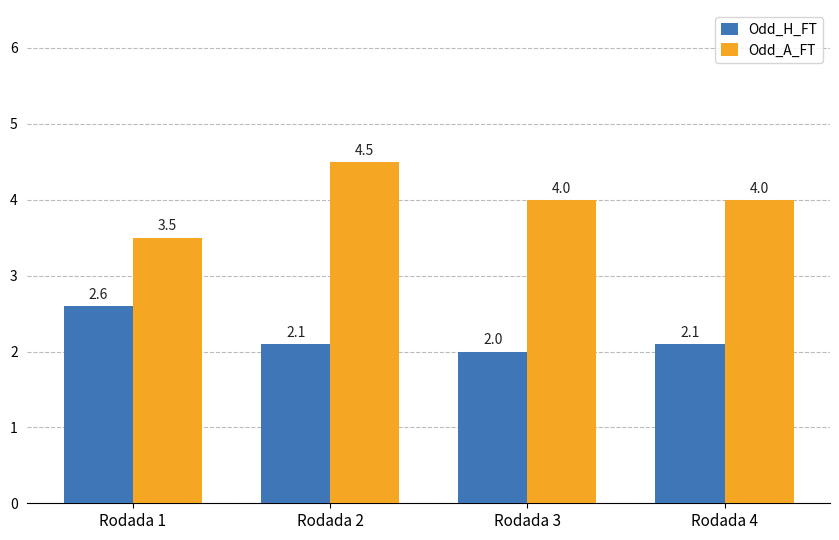

What is the difference between the second highest and minimum values in the Odd_A_FT series?

0.5